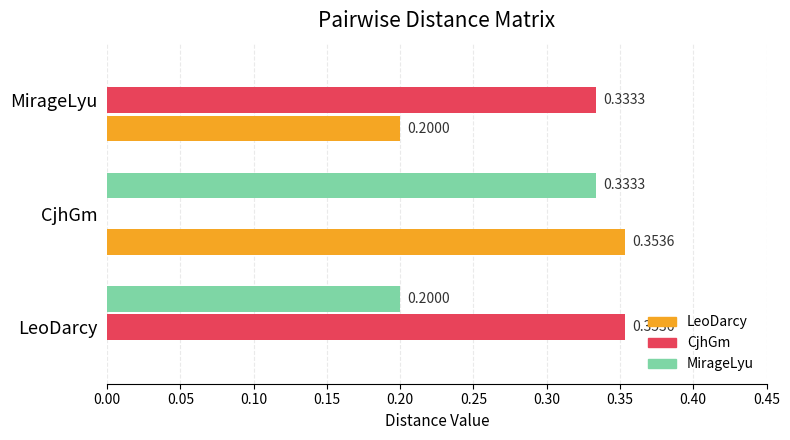

At which category is the sum across all series the highest?

CjhGm